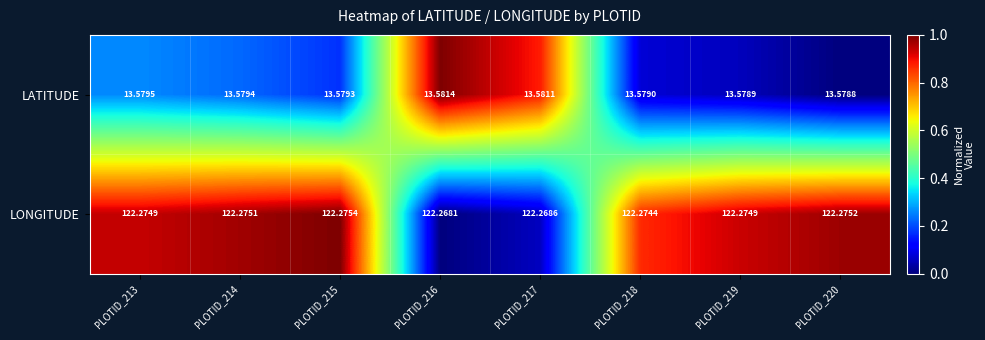

List the series in order of their peak value, lowest first.

LATITUDE, LONGITUDE